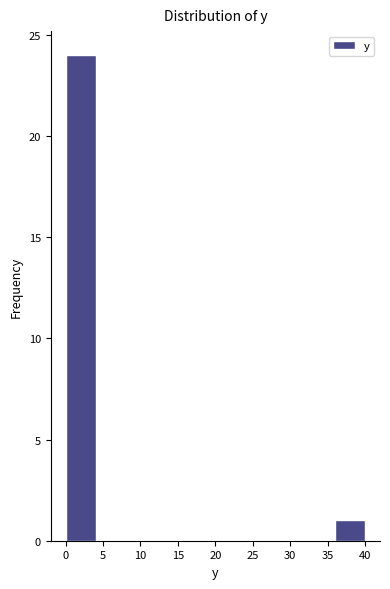

Reading left to right, list every bar in this chart as the range it spans on the x-axis followed by its height. The values are not printed on the chart, so give them approximately, as read against the axis.

0 to 4: 24
4 to 8: 0
8 to 12: 0
12 to 16: 0
16 to 20: 0
20 to 24: 0
24 to 28: 0
28 to 32: 0
32 to 36: 0
36 to 40: 1